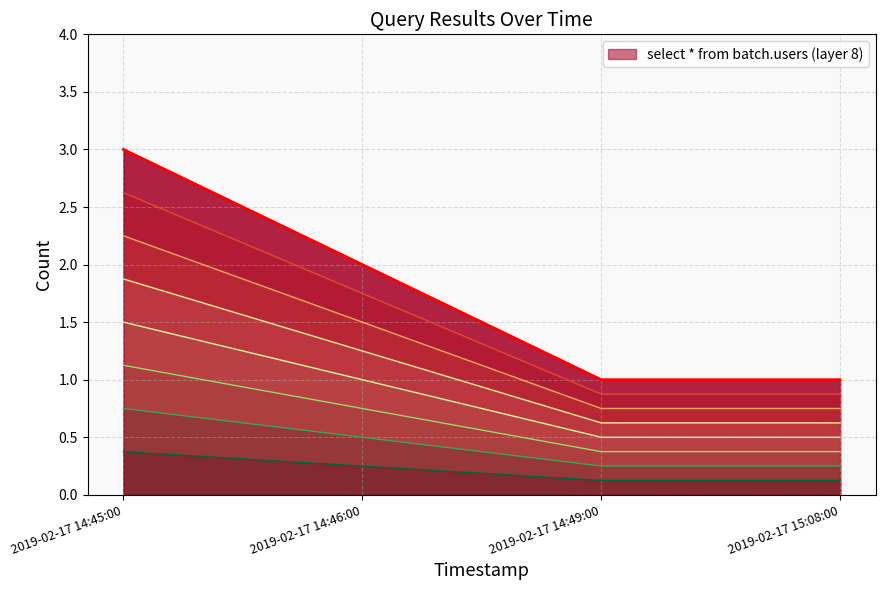

What is the label of the 2nd point from the right?

2019-02-17 14:49:00